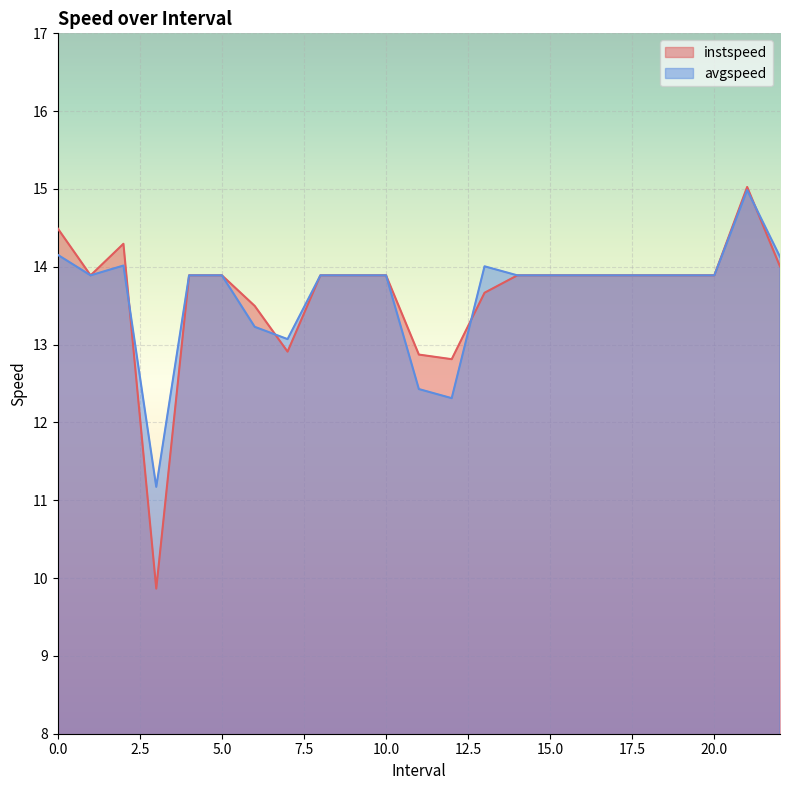

Where is the first local minimum for instspeed?

1.0